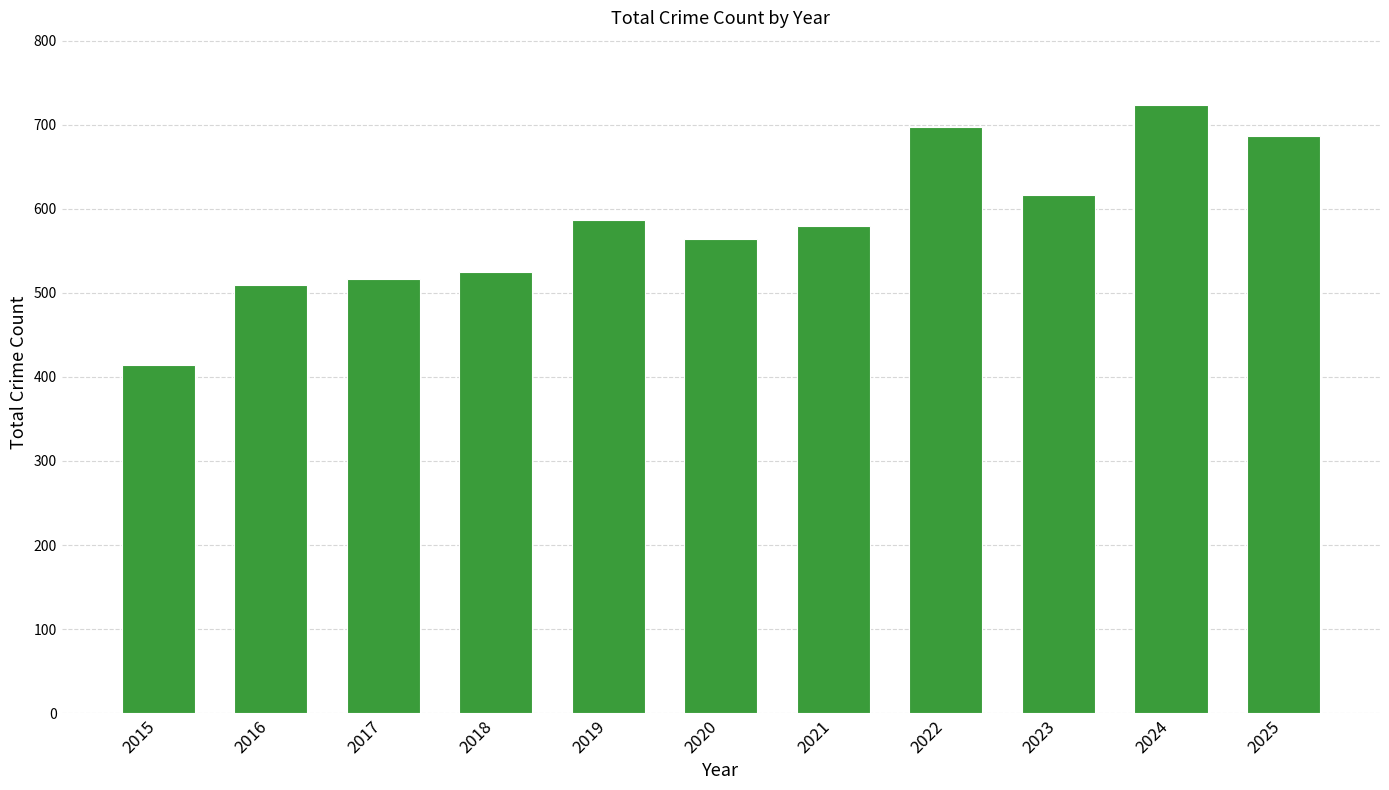

Rank the categories by value from highest to lowest.

2024, 2022, 2025, 2023, 2019, 2021, 2020, 2018, 2017, 2016, 2015